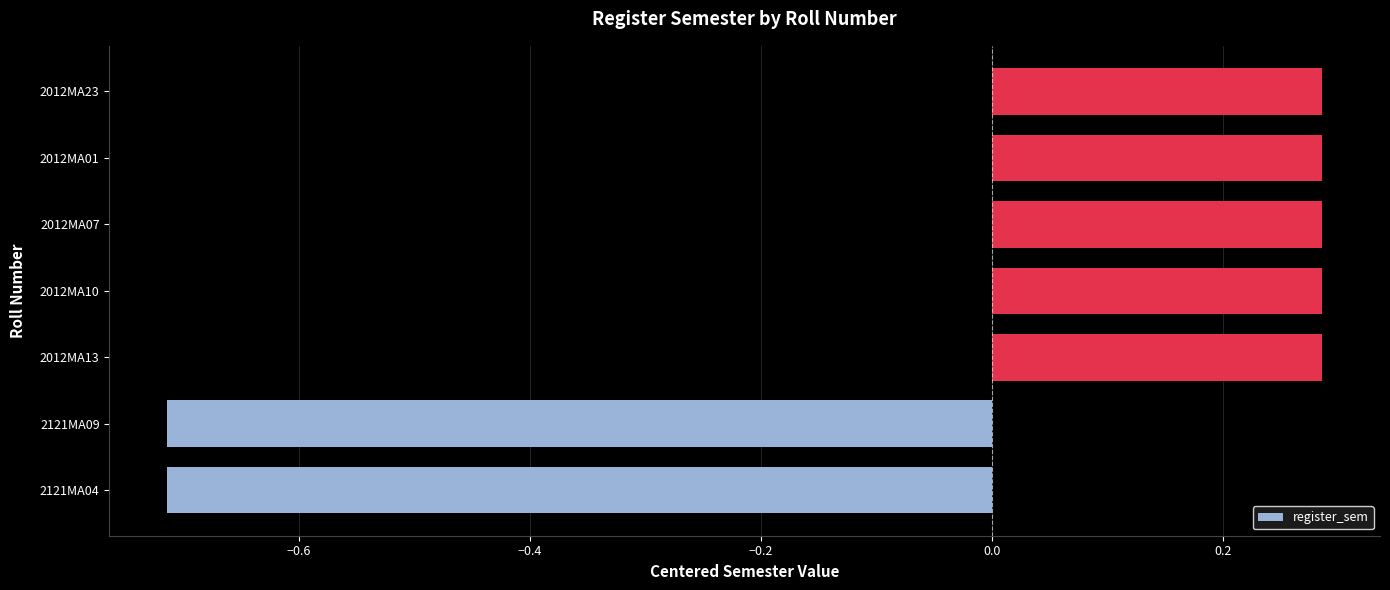

Are the bars grouped side by side (vs. stacked)?

No